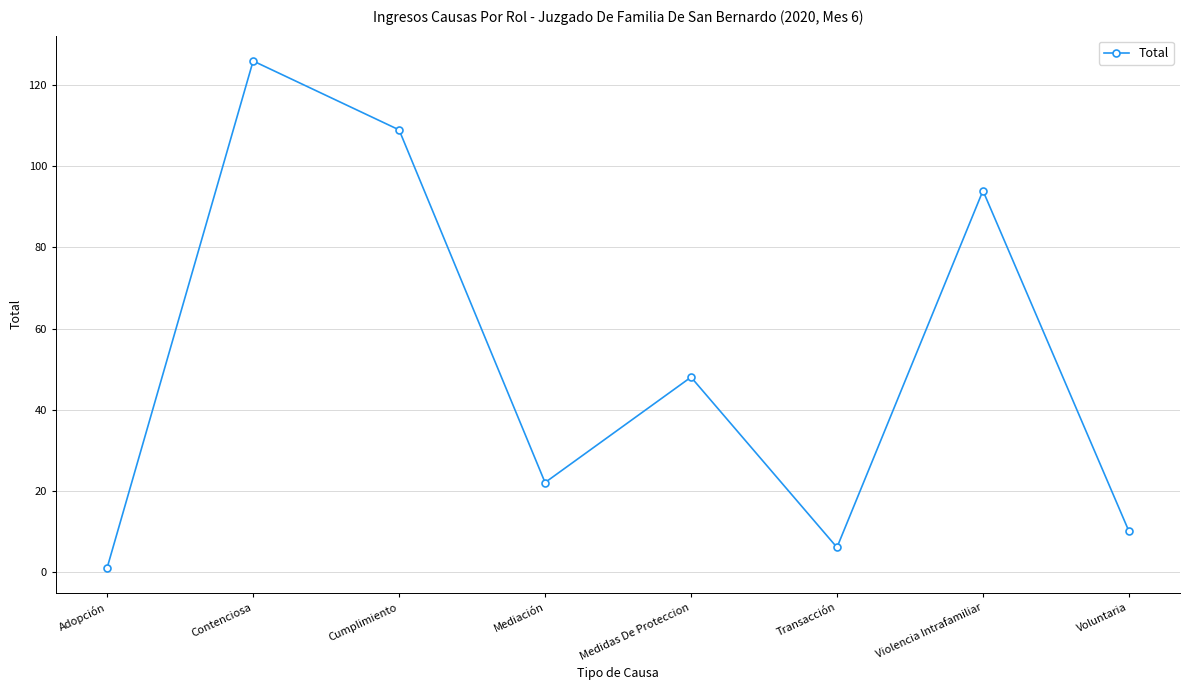

Which label corresponds to the largest value in the chart?

Contenciosa